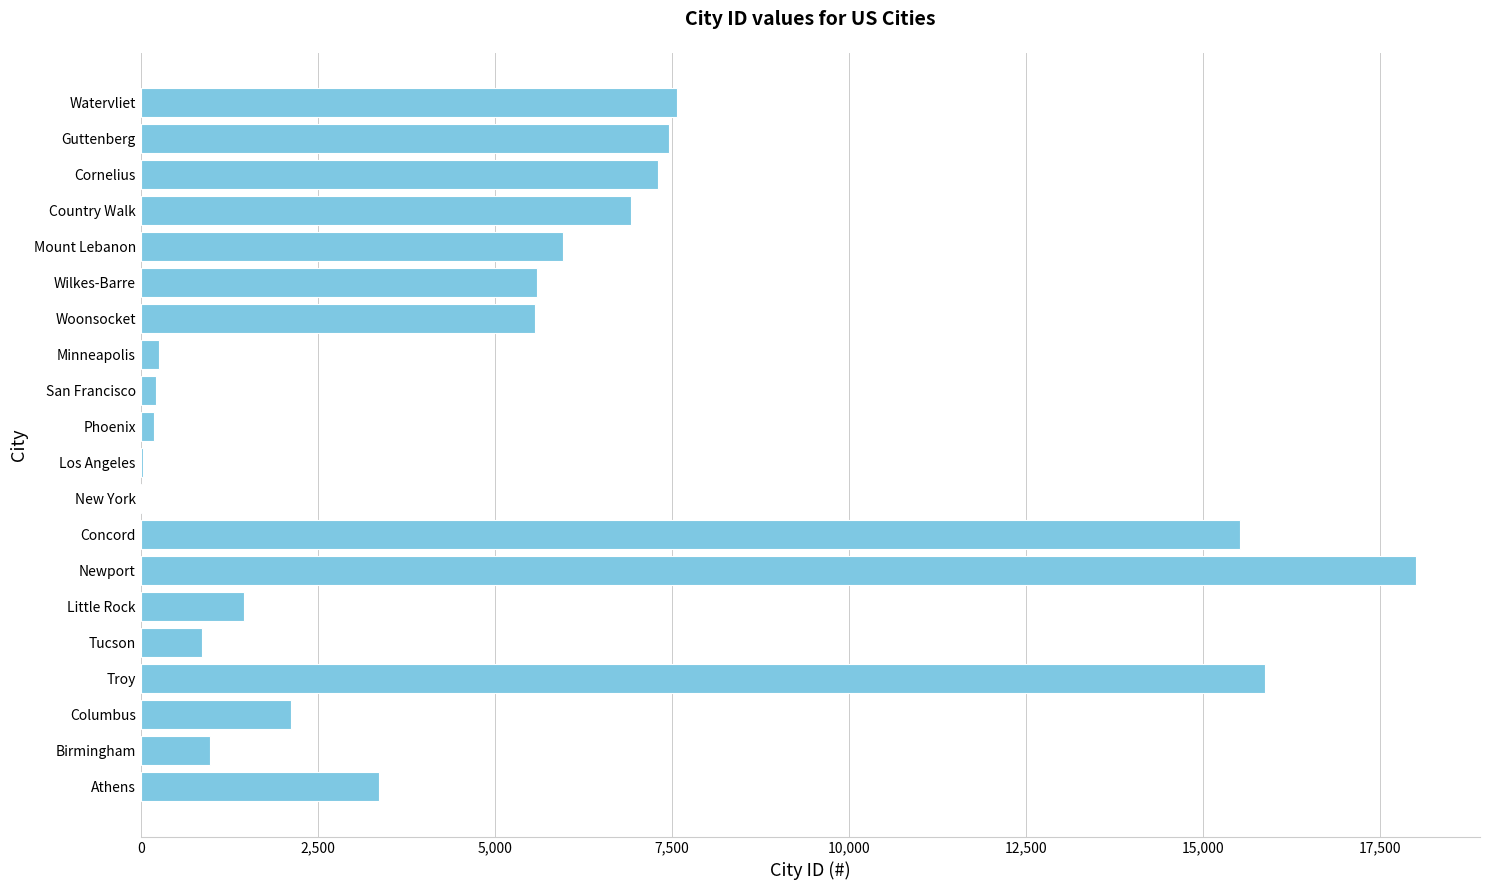

What is the sum of all values?

105306